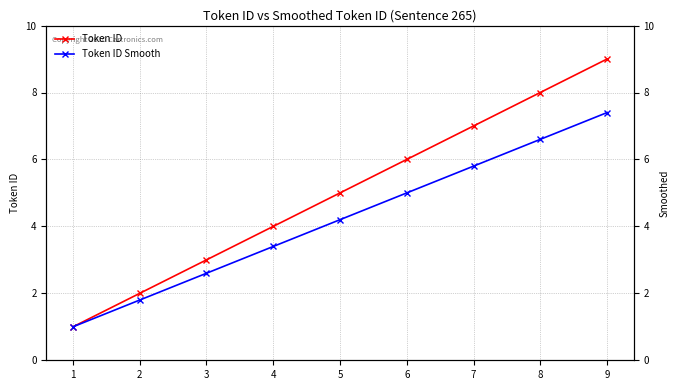

What is the difference between the highest and lowest values at 2?

0.2